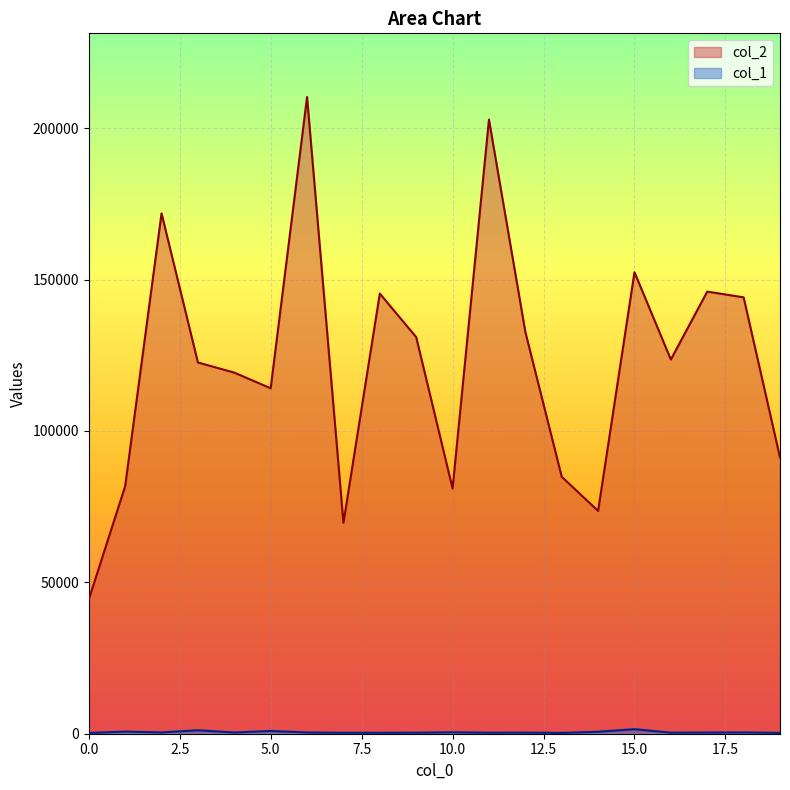

Where is the first local maximum for col_1?

1